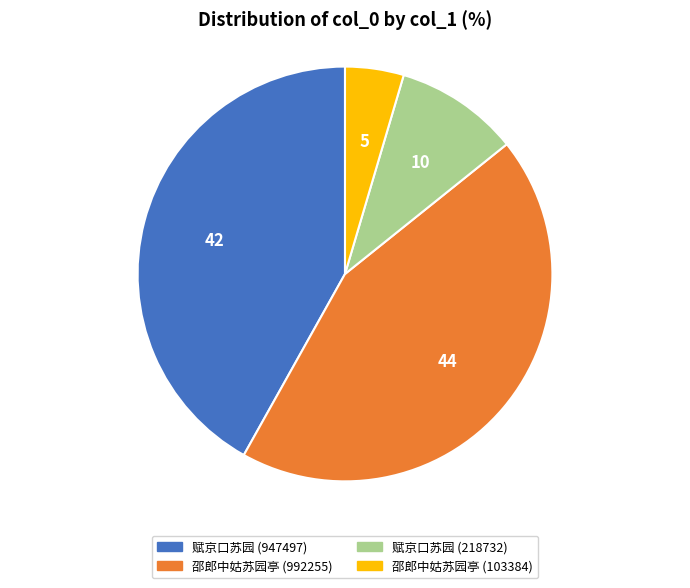

Do 邵郎中姑苏园亭 (992255) and 赋京口苏园 (218732) together represent more than half of the pie?

Yes